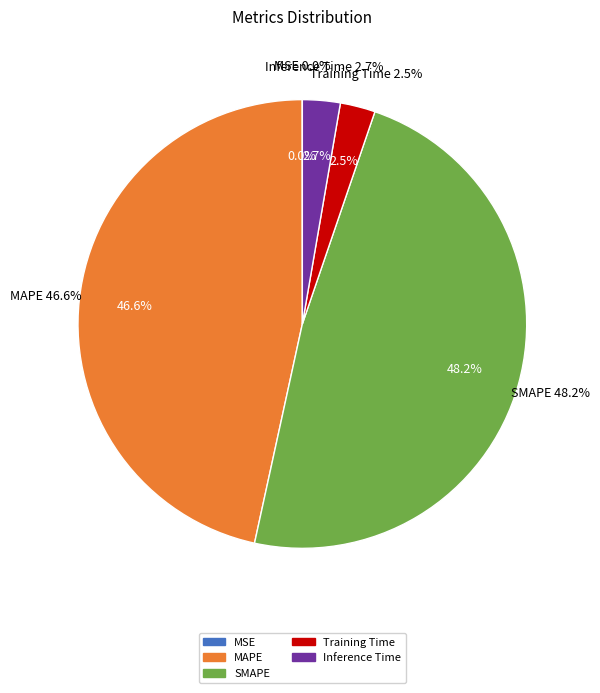

Is it true that SMAPE is 48% of the pie?

True